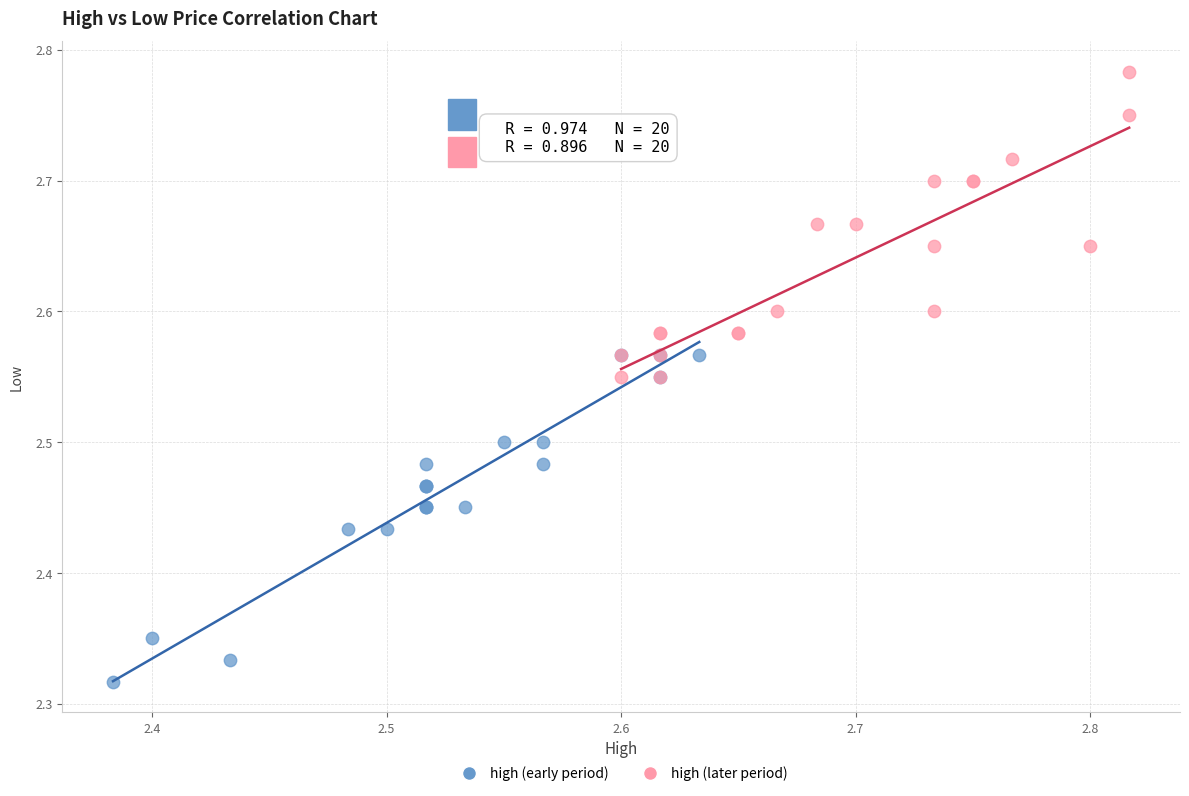

Which series has the widest spread of Y values?

high (early period)